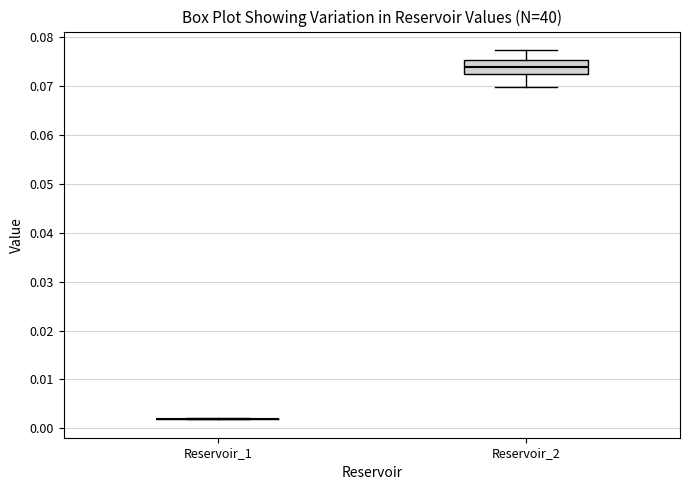

Reading left to right, read every box against the y-axis: the position of its median line, the range the box covers, and the ends of its whiskers. The values are not printed on the chart, so give them approximately, as read against the axis.

Reservoir_1: box collapsed to a line at 0.002, whiskers 0.002 to 0.002
Reservoir_2: median 0.074, box 0.072 to 0.075, whiskers 0.070 to 0.077